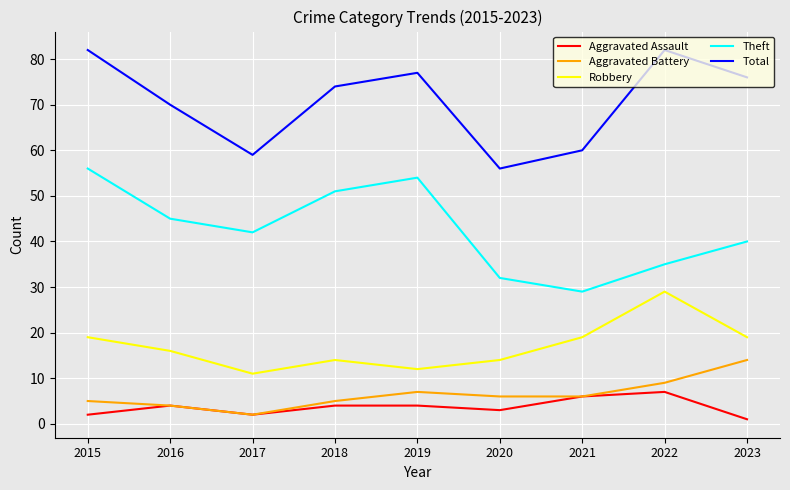

Reading right to left, list all the values displayed in this chart.

Aggravated Assault: 2023=1	2022=7	2021=6	2020=3	2019=4	2018=4	2017=2	2016=4	2015=2
Aggravated Battery: 2023=14	2022=9	2021=6	2020=6	2019=7	2018=5	2017=2	2016=4	2015=5
Robbery: 2023=19	2022=29	2021=19	2020=14	2019=12	2018=14	2017=11	2016=16	2015=19
Theft: 2023=40	2022=35	2021=29	2020=32	2019=54	2018=51	2017=42	2016=45	2015=56
Total: 2023=76	2022=82	2021=60	2020=56	2019=77	2018=74	2017=59	2016=70	2015=82